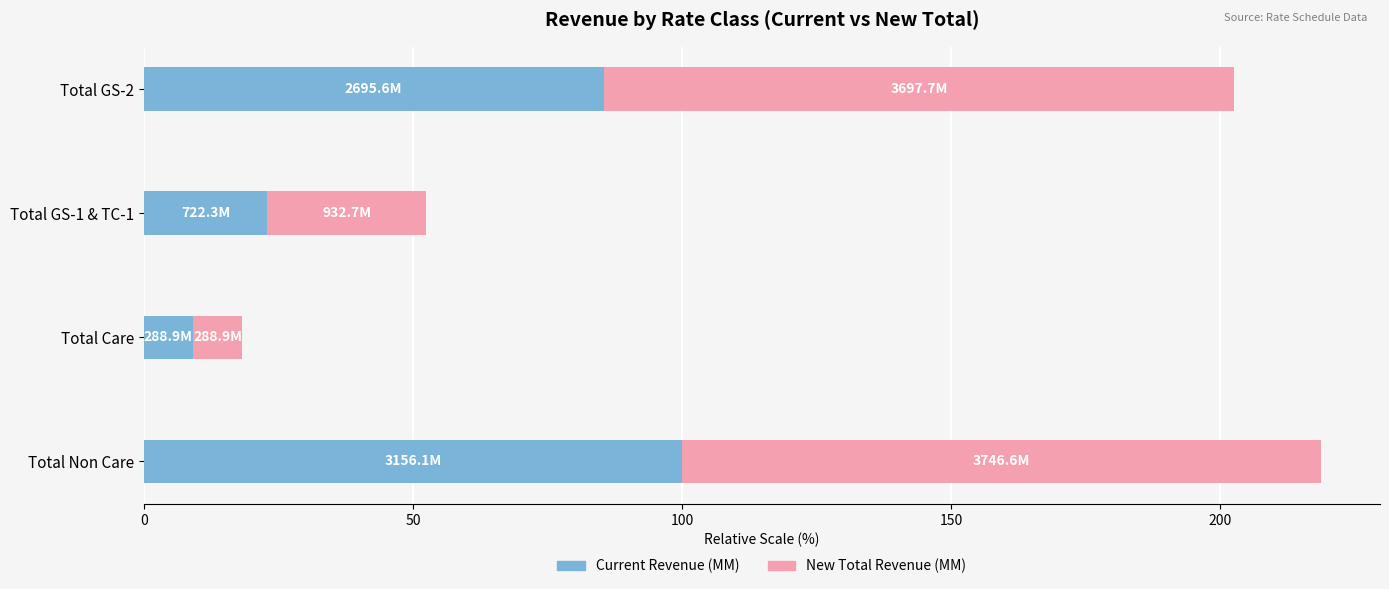

What is the total value across all series at Total Non Care?

218.7